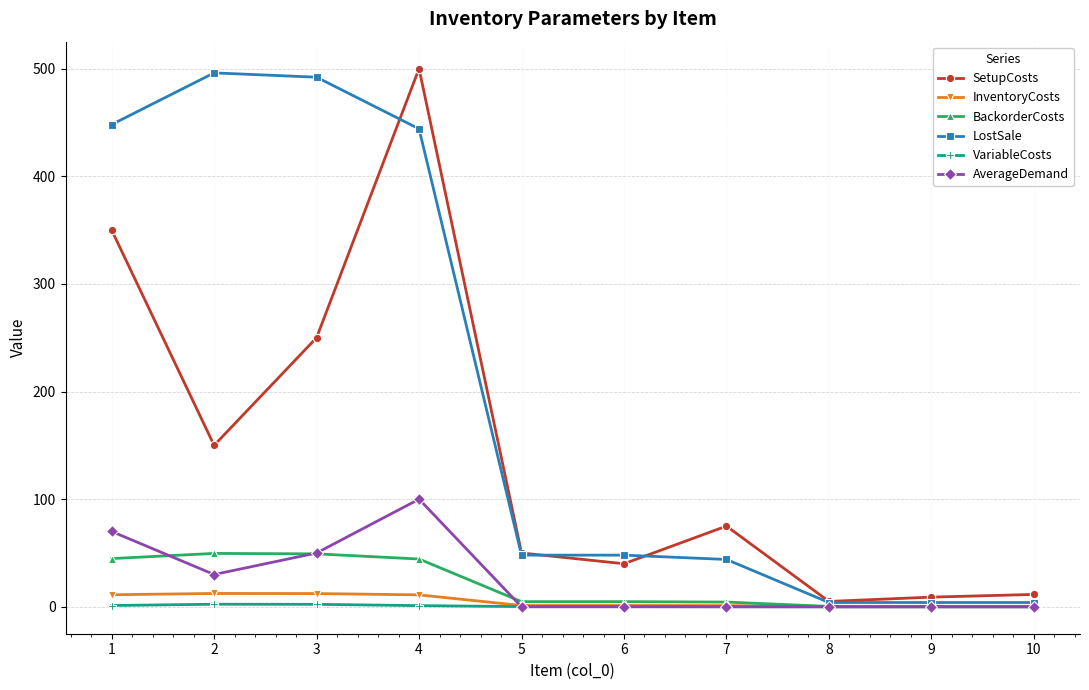

What is the highest value of the BackorderCosts series?

49.6